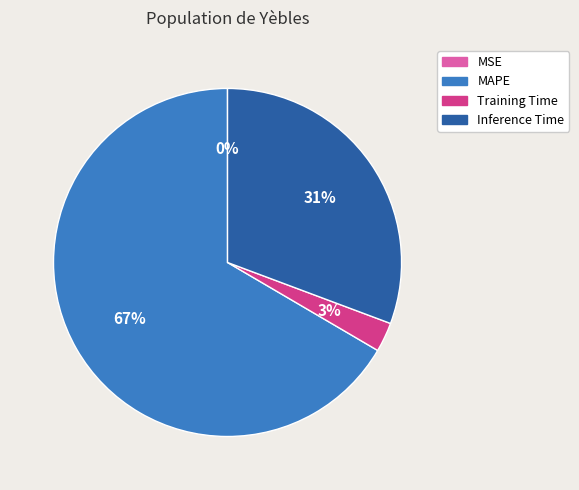

To the nearest percent, what percentage of the pie is Training Time?

3%